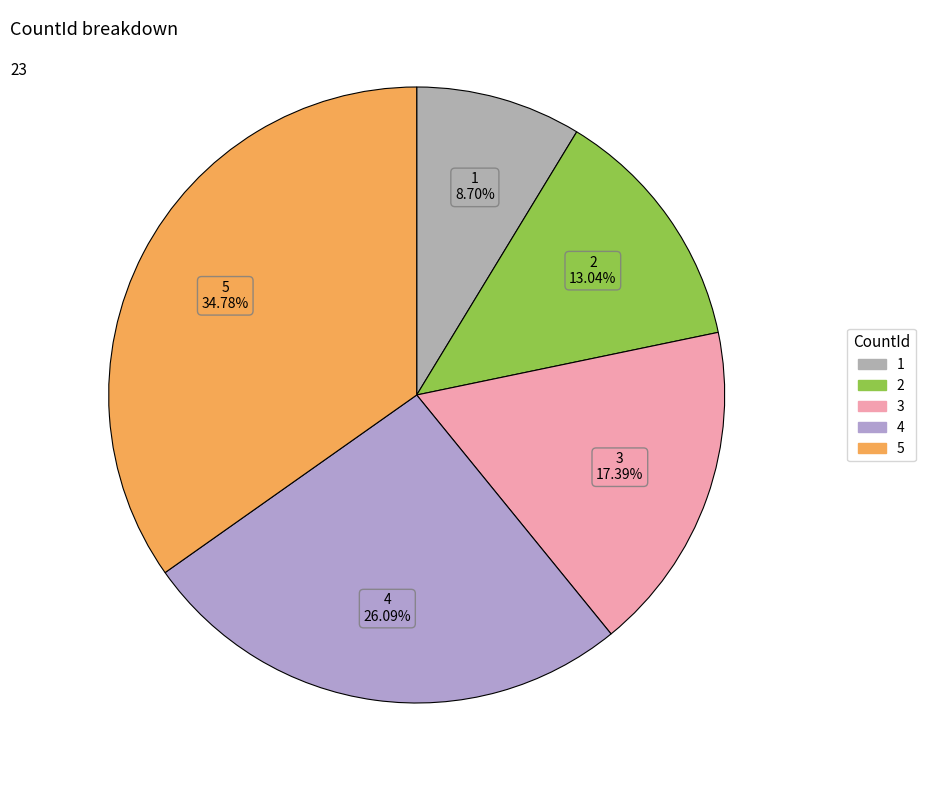

What is the largest slice in the pie chart?

5